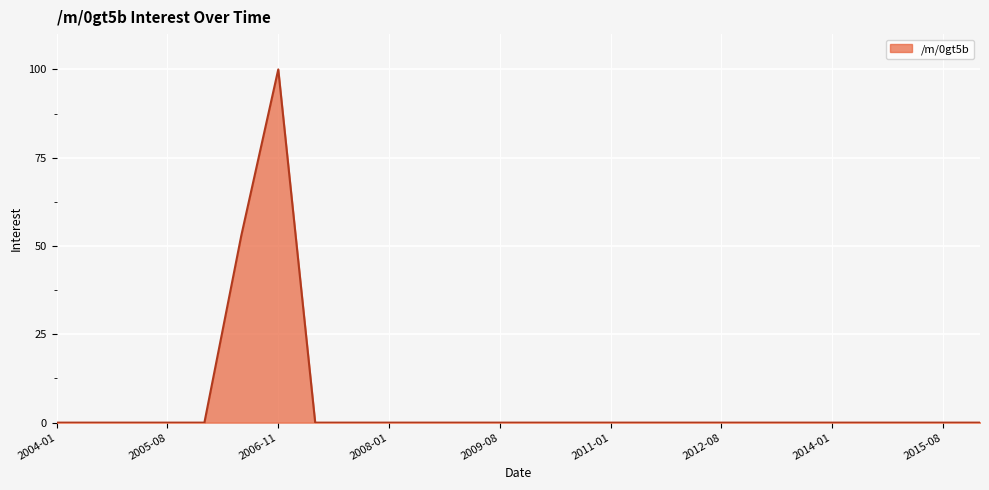

Count the number of data series in this chart.

1